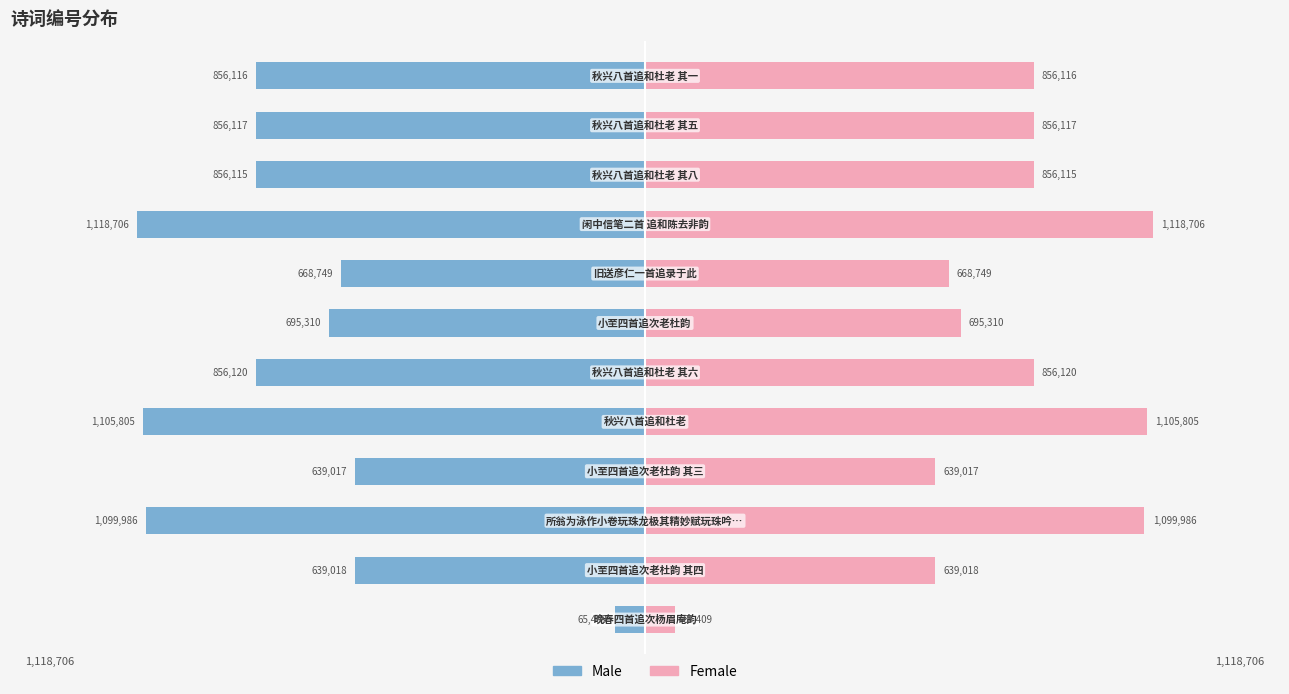

The value of Male at −1.0 is -639018. True or false?

True